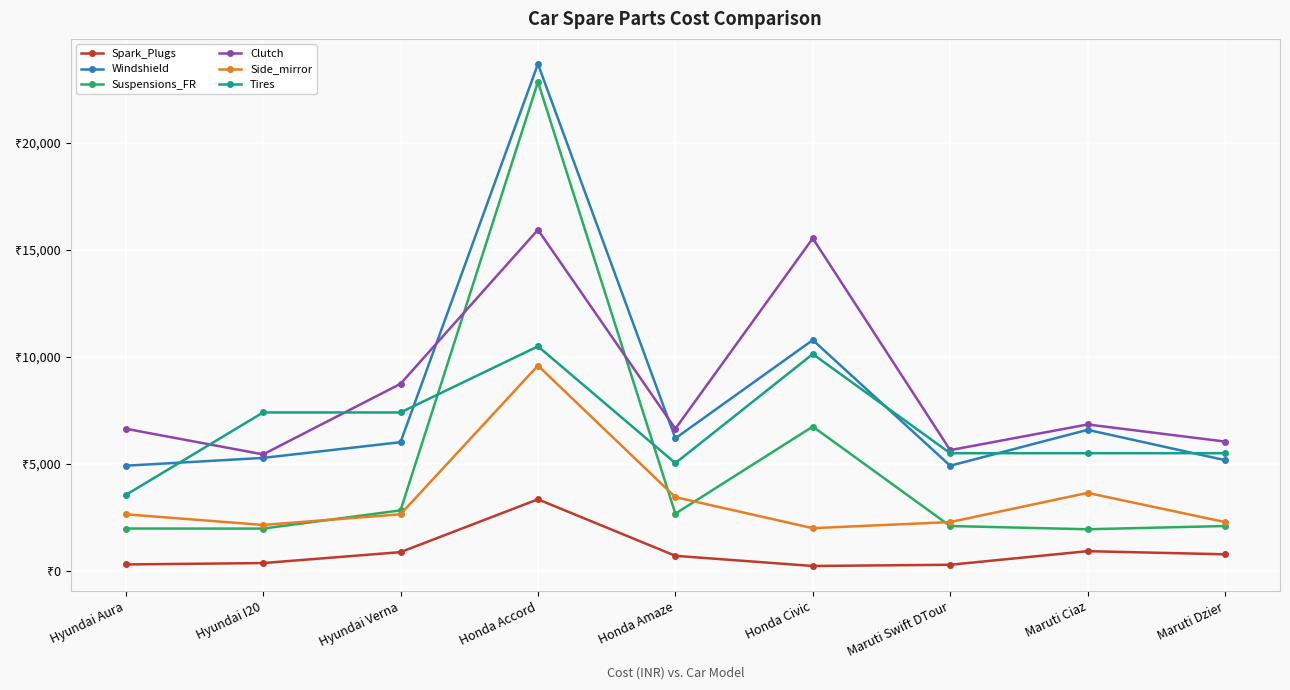

True or false: Spark_Plugs and Clutch cross at least once.

False